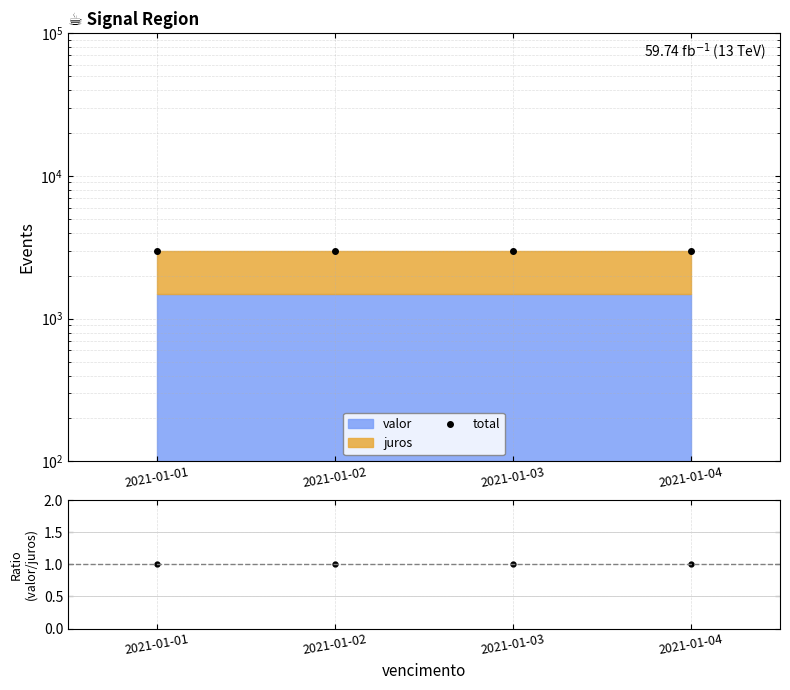

Between 2021-01-03 and 2021-01-01, which is larger?

2021-01-03